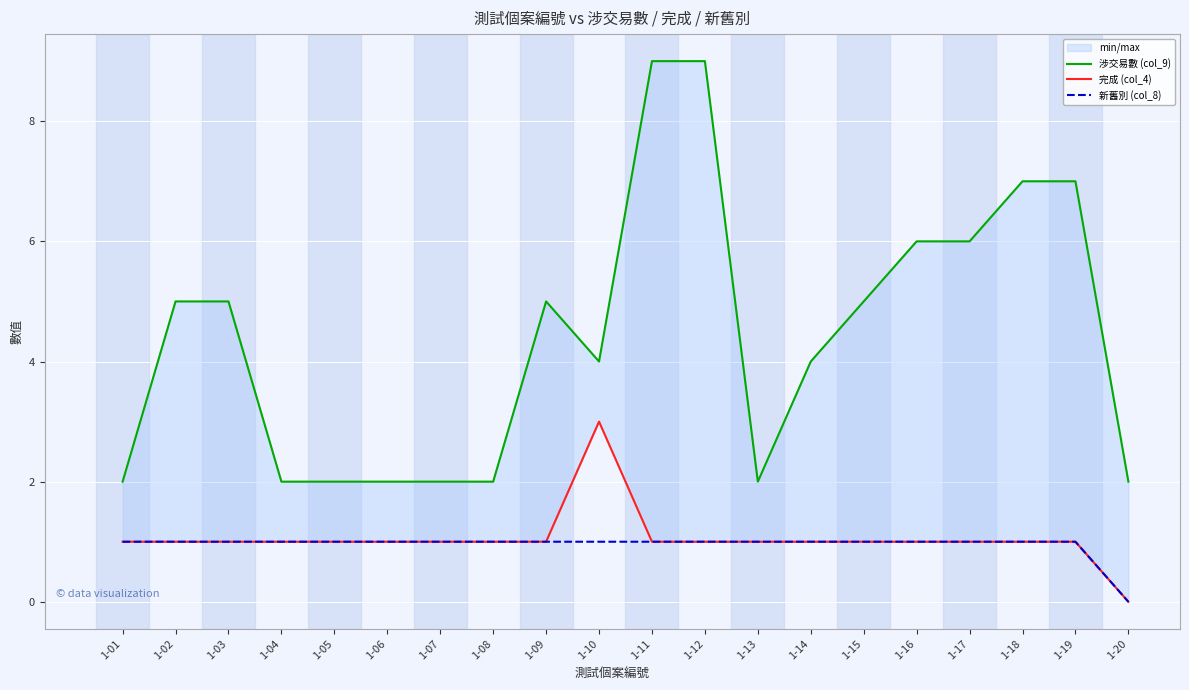

Reading right to left, transcribe all the data shown in this chart.

涉交易數 (col_9): 2	7	7	6	6	5	4	2	9	9	4	5	2	2	2	2	2	5	5	2
完成 (col_4): 0	1	1	1	1	1	1	1	1	1	3	1	1	1	1	1	1	1	1	1
新舊別 (col_8): 0	1	1	1	1	1	1	1	1	1	1	1	1	1	1	1	1	1	1	1